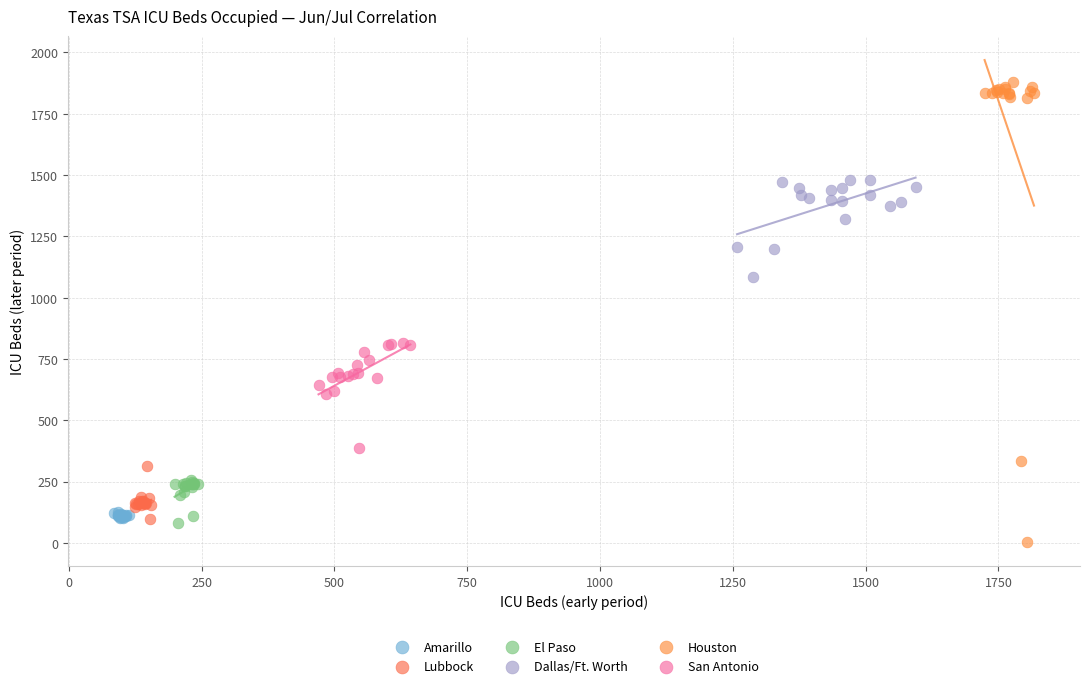

Which series contains the highest Y value?

Houston